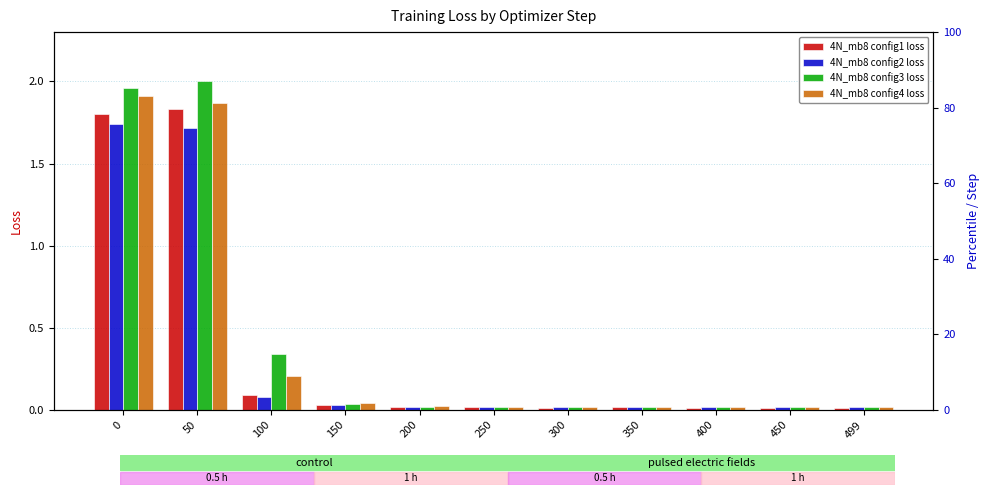

Between 350 and 499, which is larger?

350